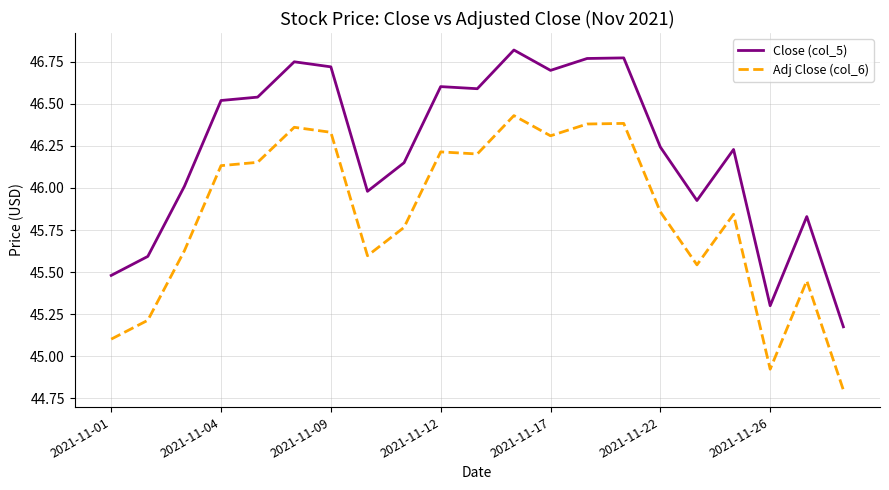

What is the difference between the maximum and minimum values in the Close (col_5) series?

1.6